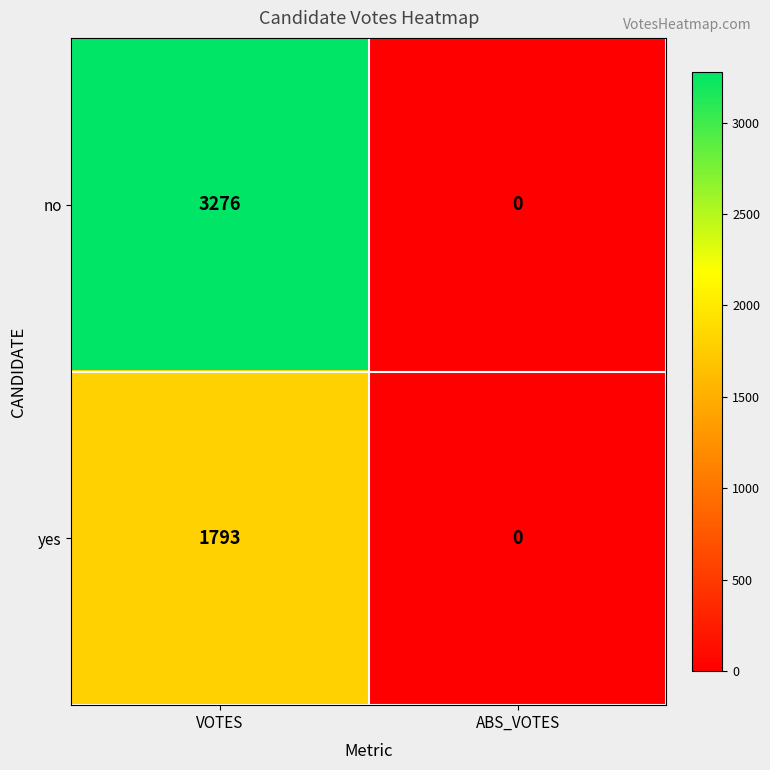

Is it true that yes equals 0 at ABS_VOTES?

True